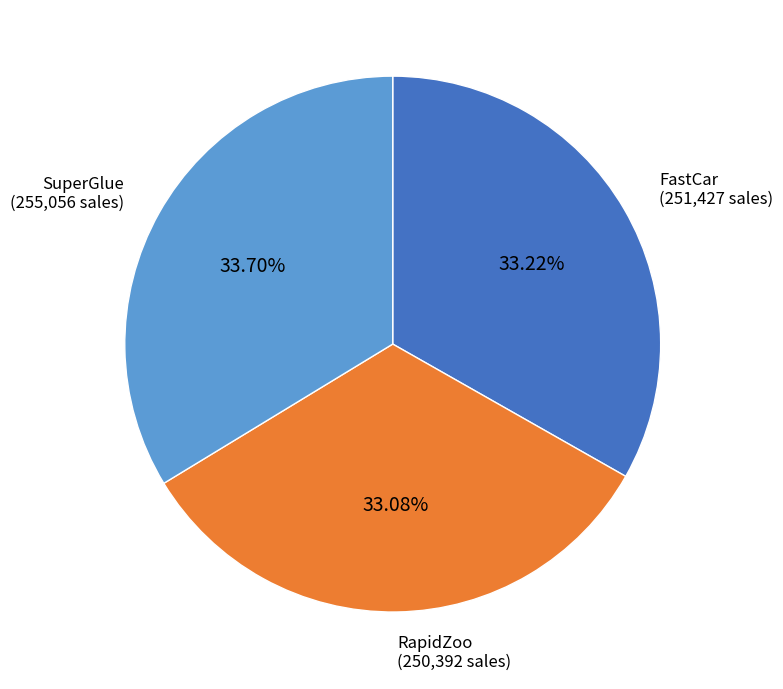

How many slices are in this pie chart?

3